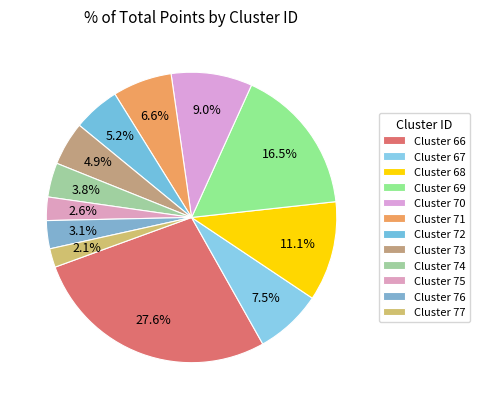

How many segments does this pie chart have?

12